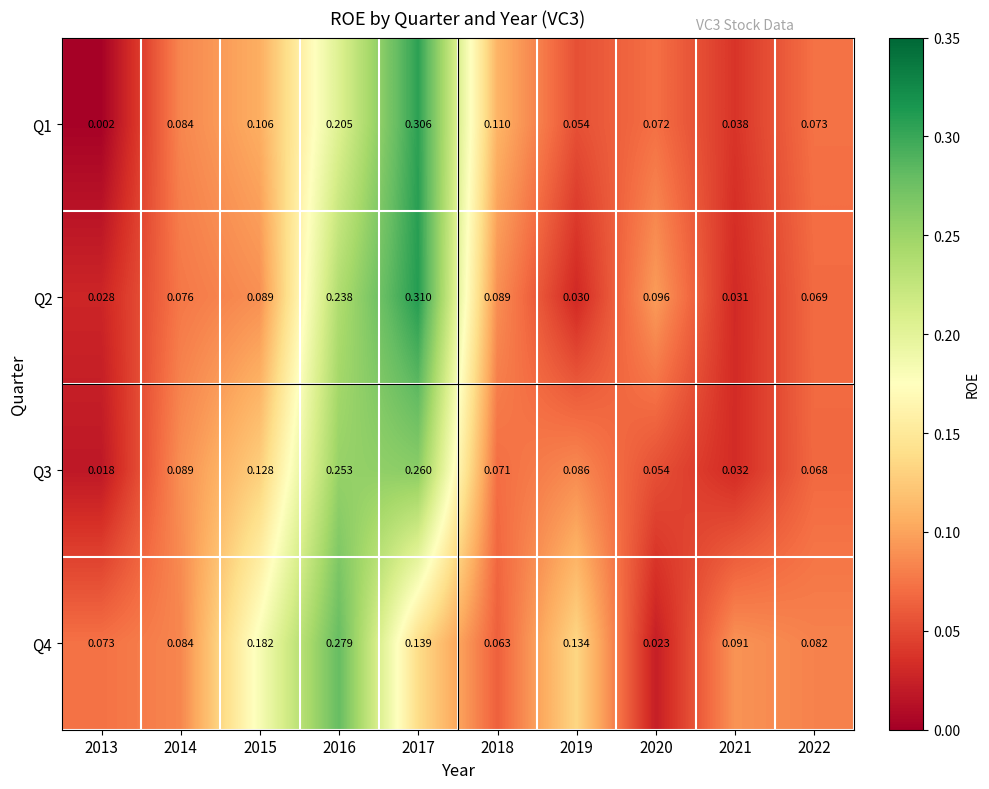

Is the value of Q1 at 2018 greater than the value of Q2 at 2022?

Yes